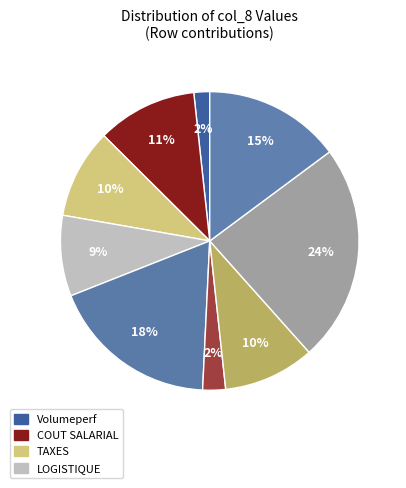

To the nearest percent, what is the difference between the largest and smallest slice percentages?

22%